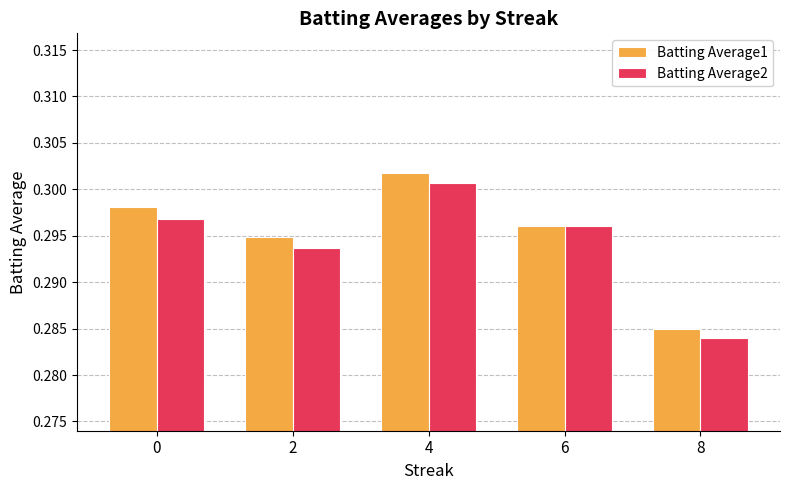

Where is Batting Average1 nearest to the value 0?

8